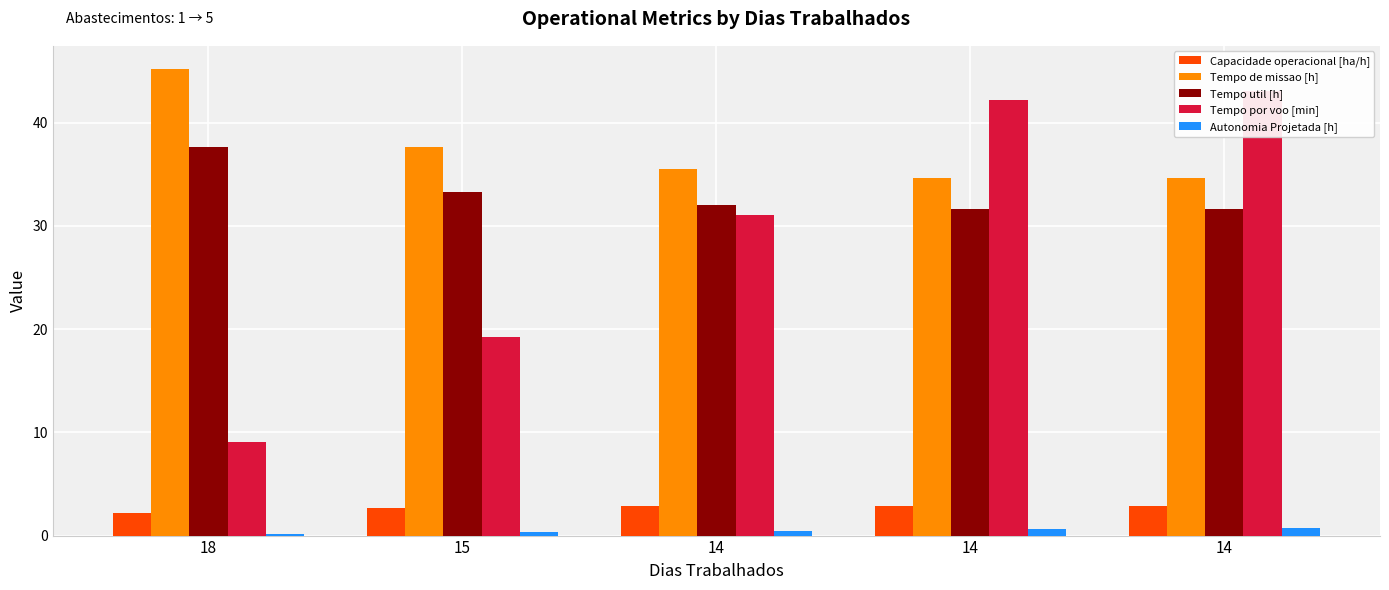

True or false: Autonomia Projetada [h] has a value of 0.1 at 15.

False